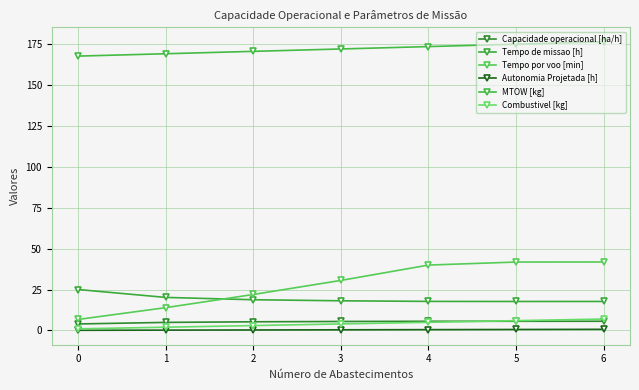

What is the total value across all series at 3?

231.0